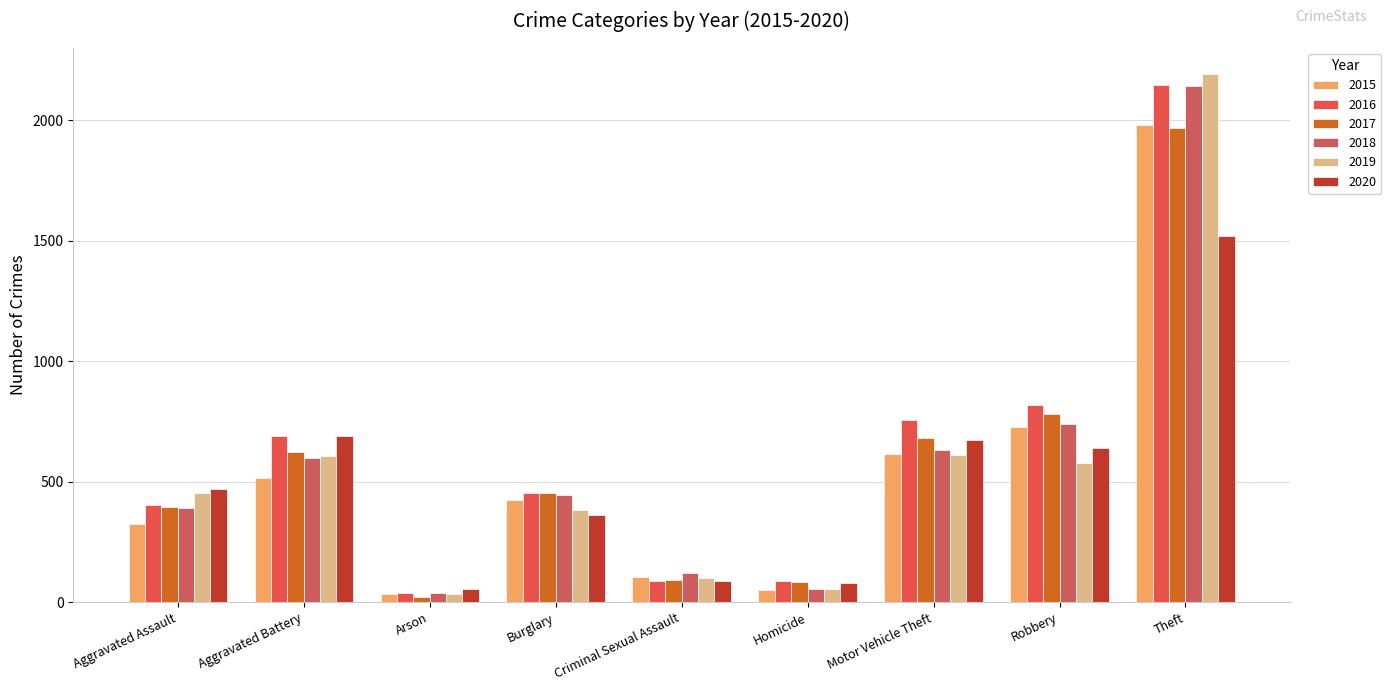

What is the sum of the 2017 values at Criminal Sexual Assault and Robbery?

870